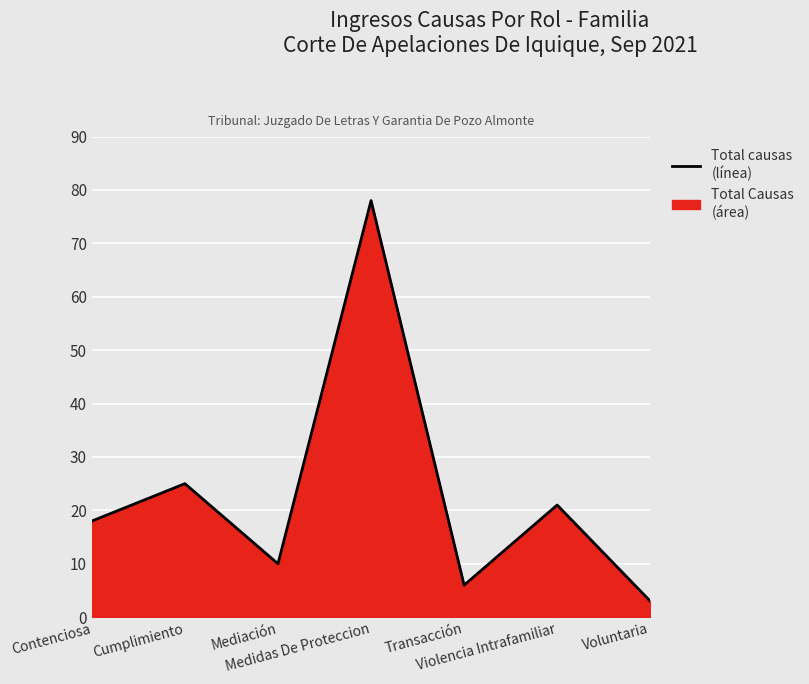

What is the sum of all values?

161